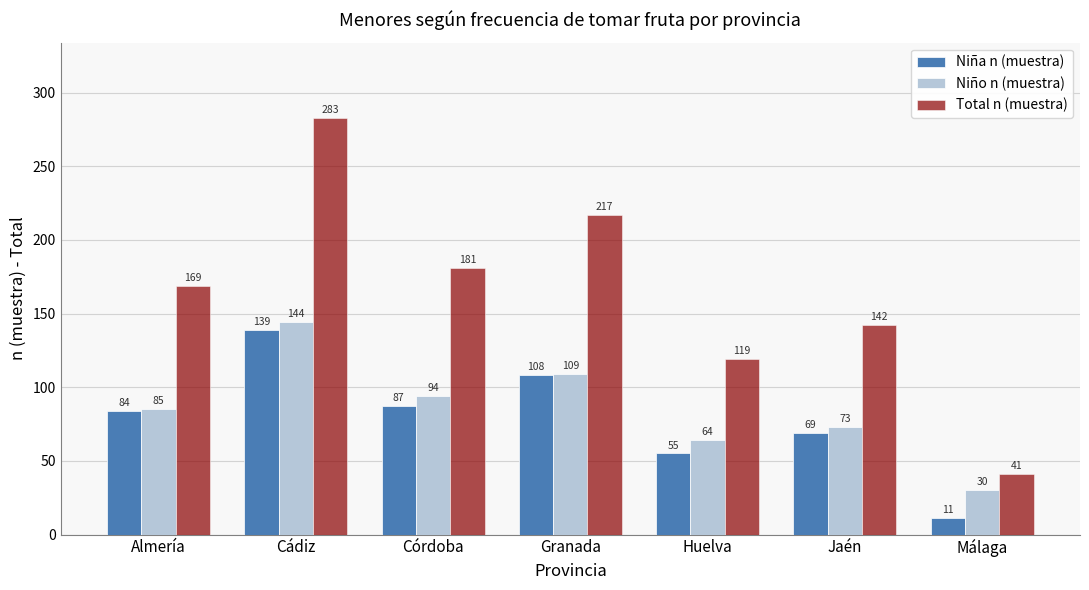

Which series has the widest spread of values?

Total n (muestra)